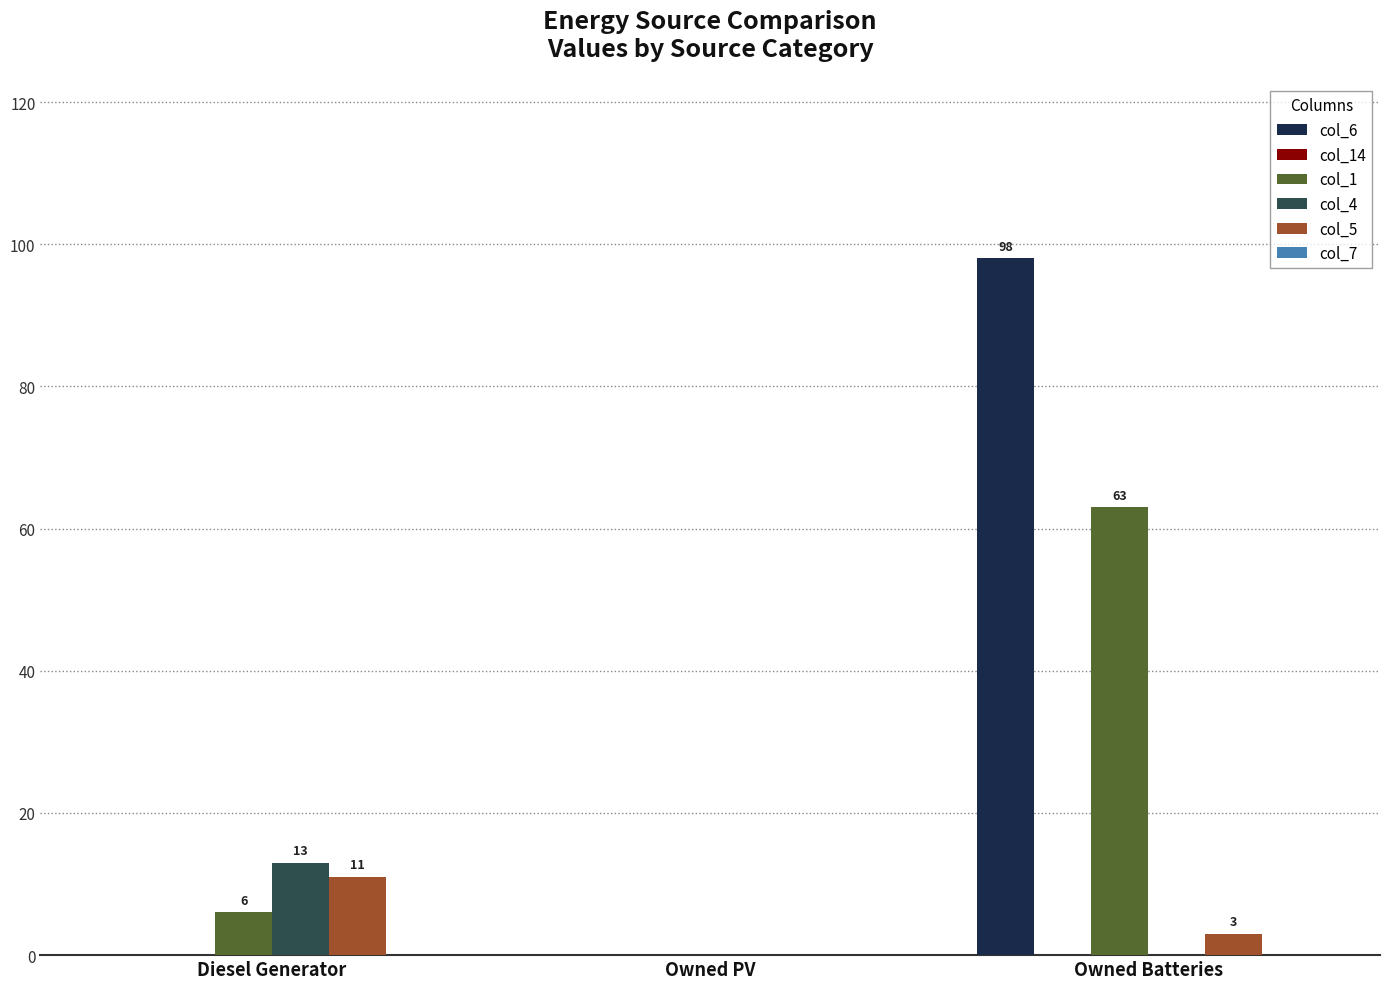

How many data points in col_6 are above 0?

1